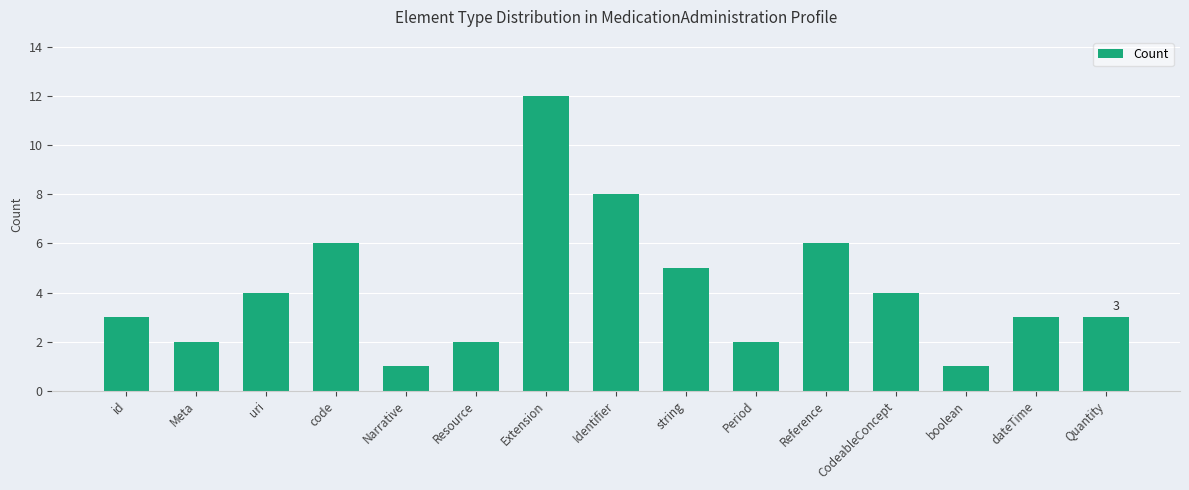

Which label corresponds to the largest value in the chart?

Extension